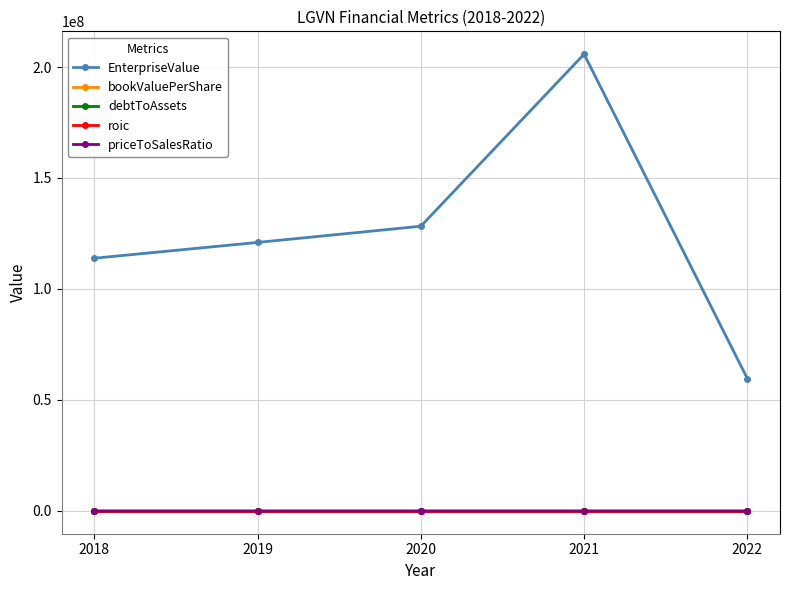

List the labels in order of EnterpriseValue value, largest first.

2021, 2020, 2019, 2018, 2022